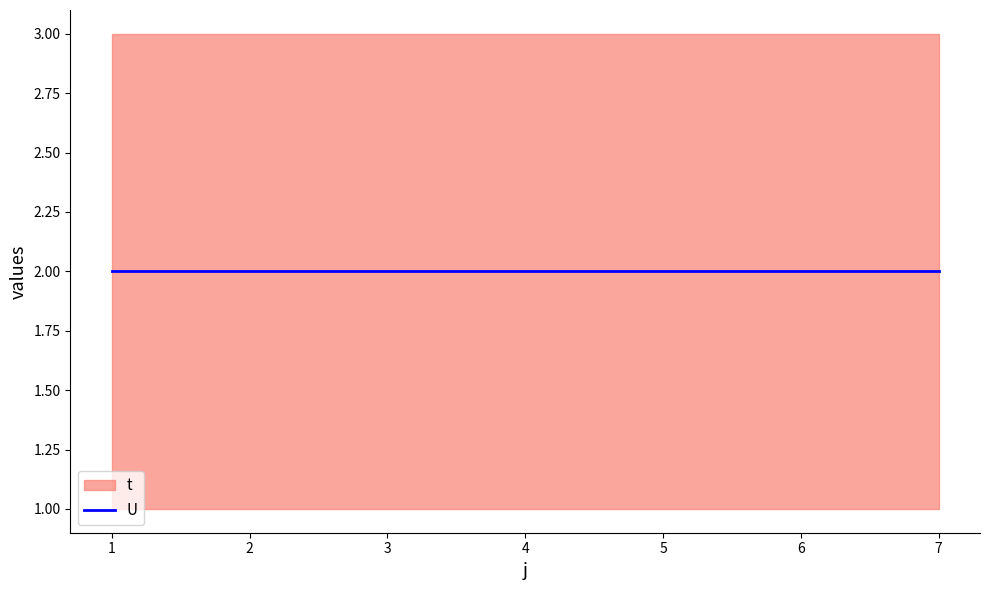

True or false: t has more than 1 points higher than both neighbors.

False